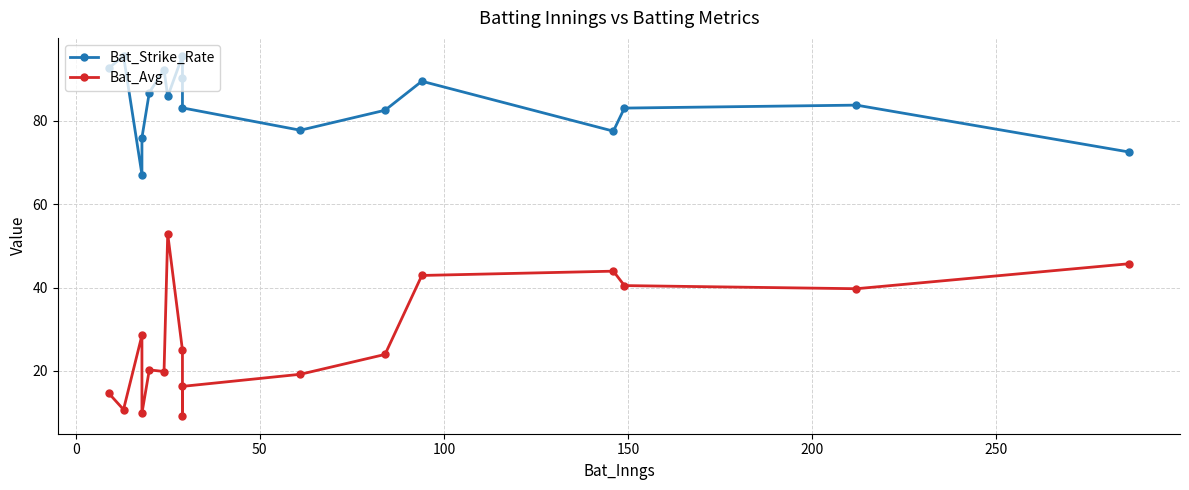

Is the value of Bat_Avg at 8 greater than the value of Bat_Strike_Rate at 150?

No